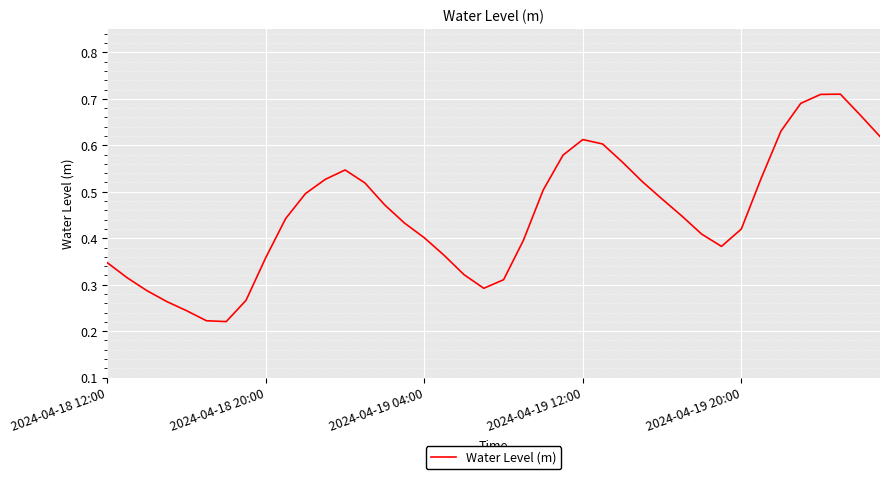

What is the value of the 24th point from the left?

0.6